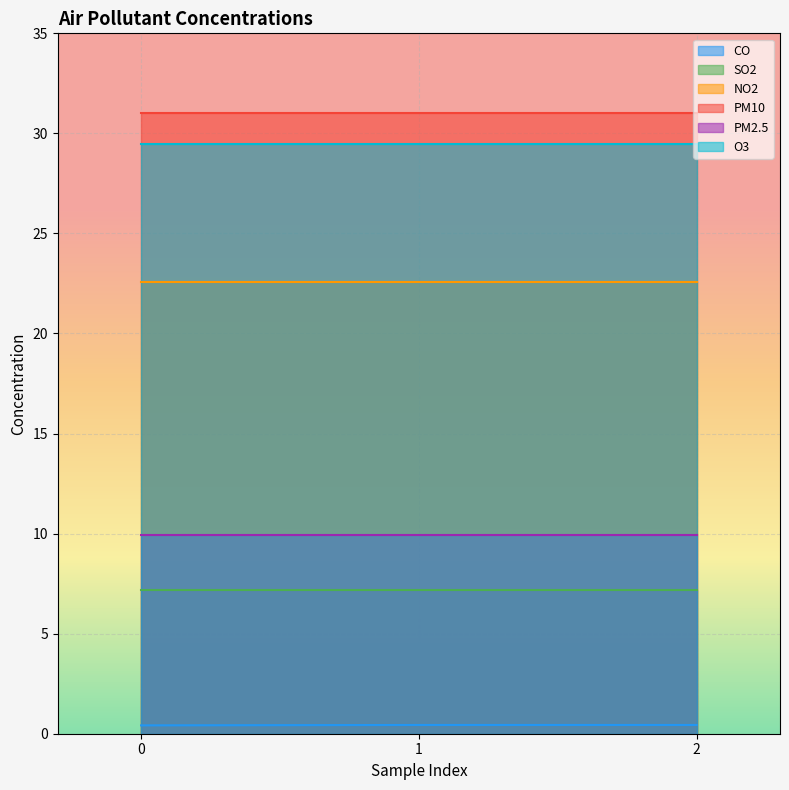

Rank the categories by NO2 value from lowest to highest.

0, 1, 2